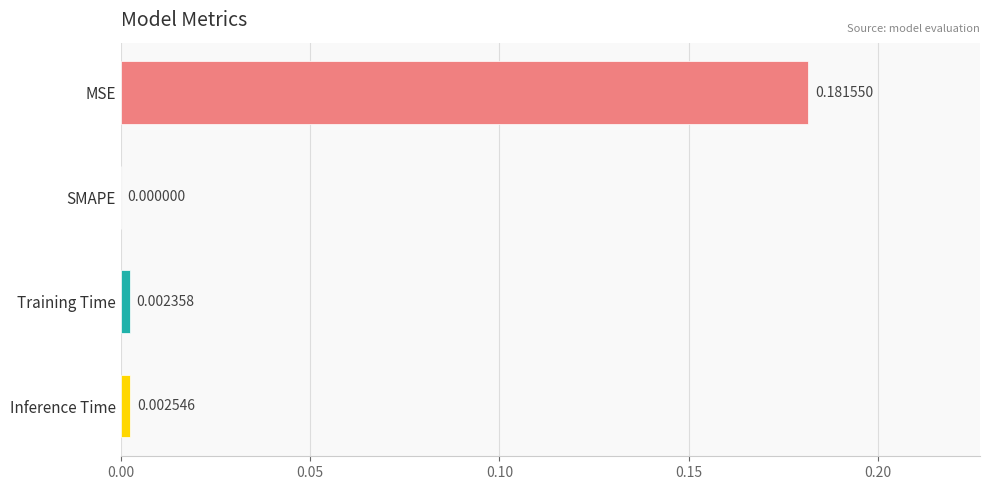

Which label corresponds to the largest value in the chart?

MSE